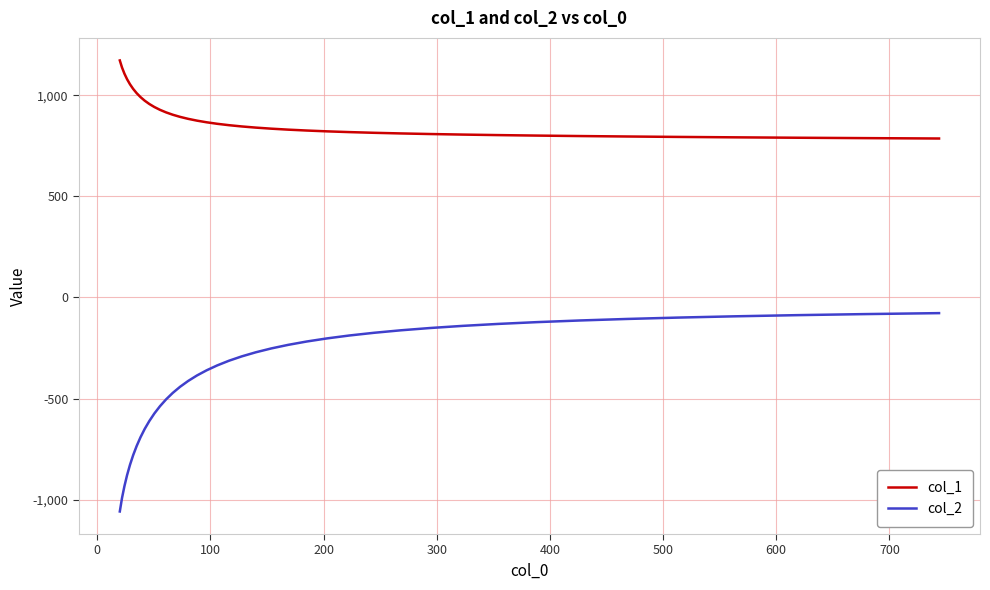

List the series in order of their overall mean, lowest first.

col_2, col_1